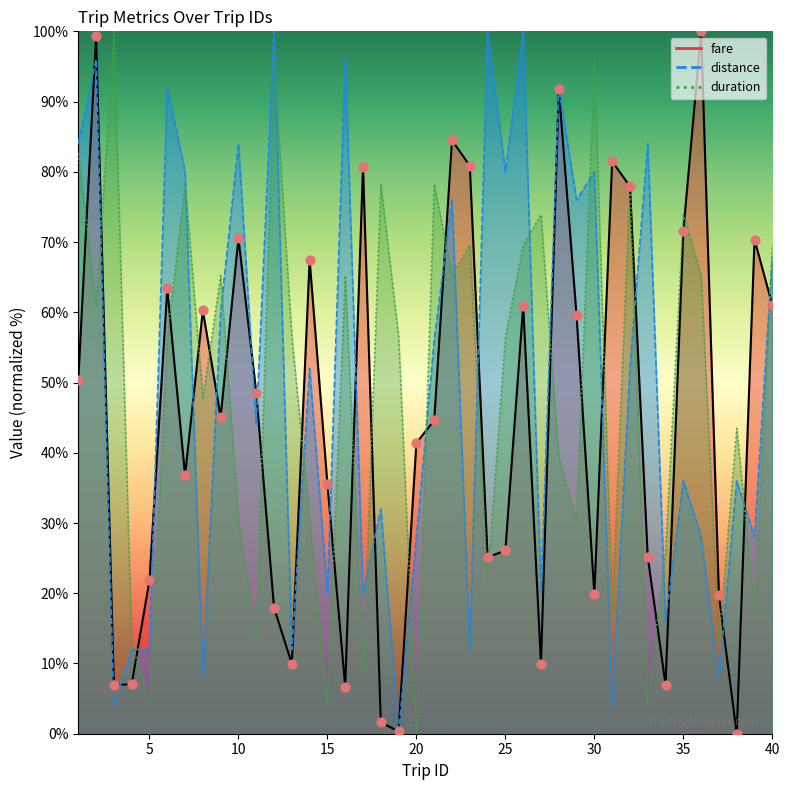

Which series has the largest total across all categories?

distance